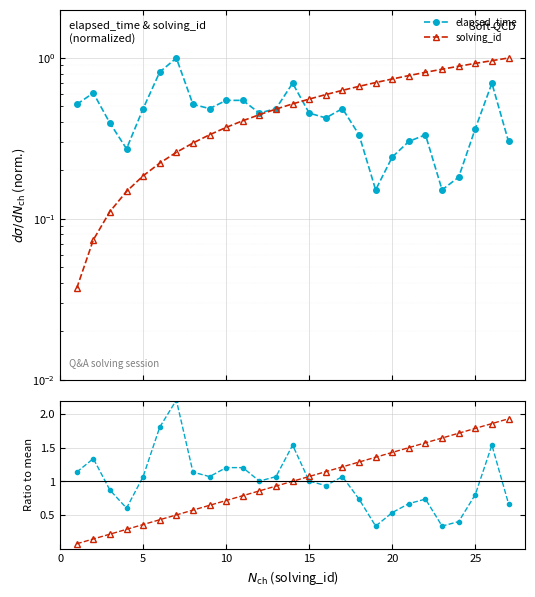

How many lines are shown in the chart?

2